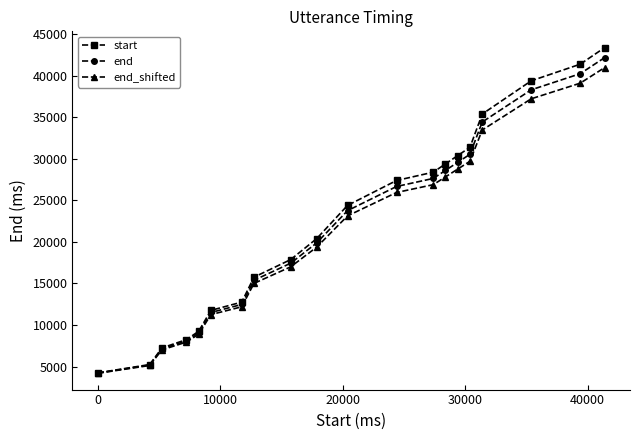

How many categories are shown in the chart?

20